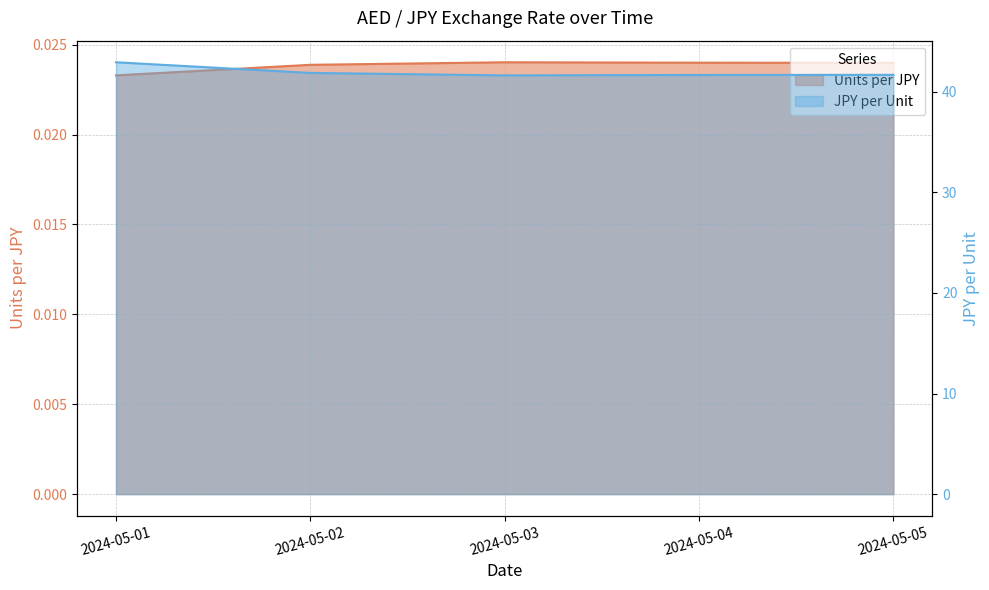

At which label is JPY per Unit closest to 42?

2024-05-02